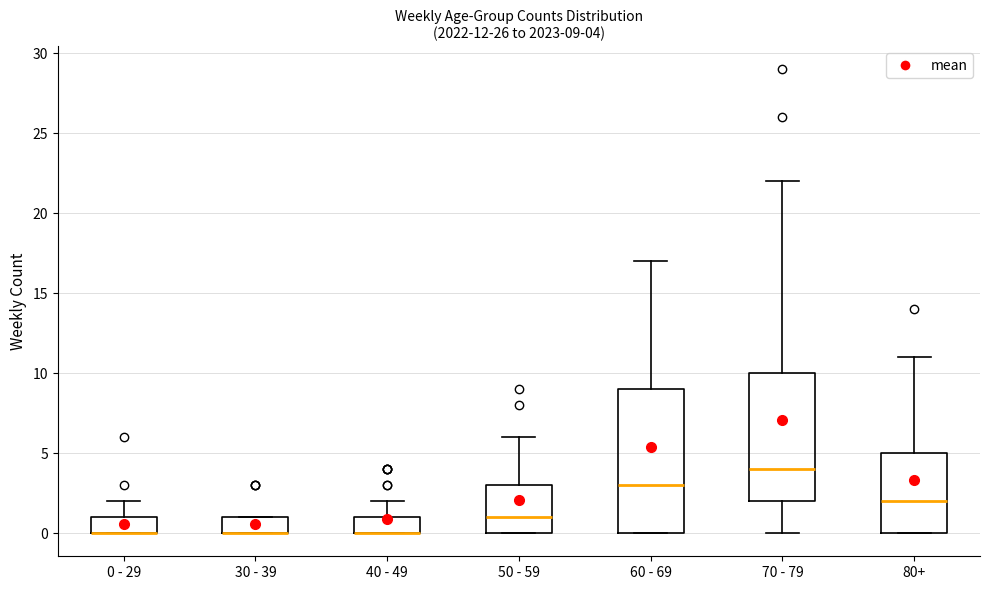

Which box is the tallest, from its lower edge to its upper edge?

60 - 69